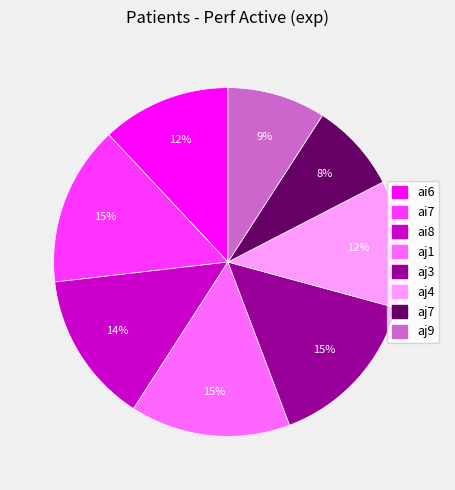

Does any single category account for the majority?

No